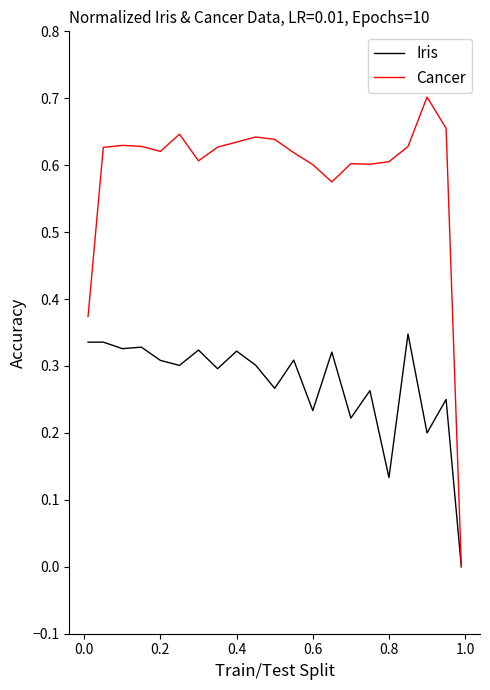

Rank the series by their average value, from lowest to highest.

Iris, Cancer